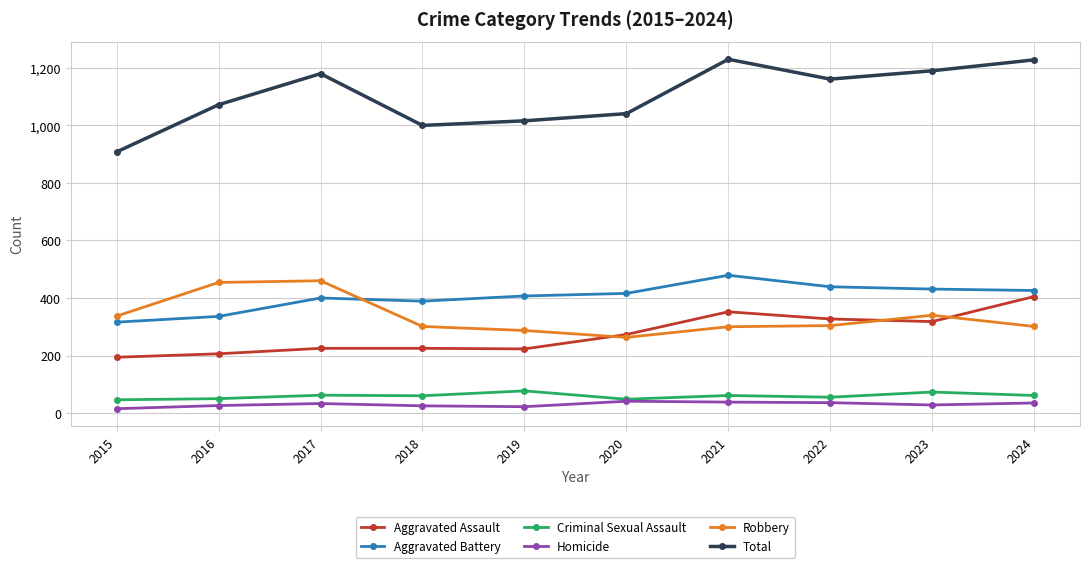

Is the value of Aggravated Battery at 2023 greater than the value of Robbery at 2021?

Yes